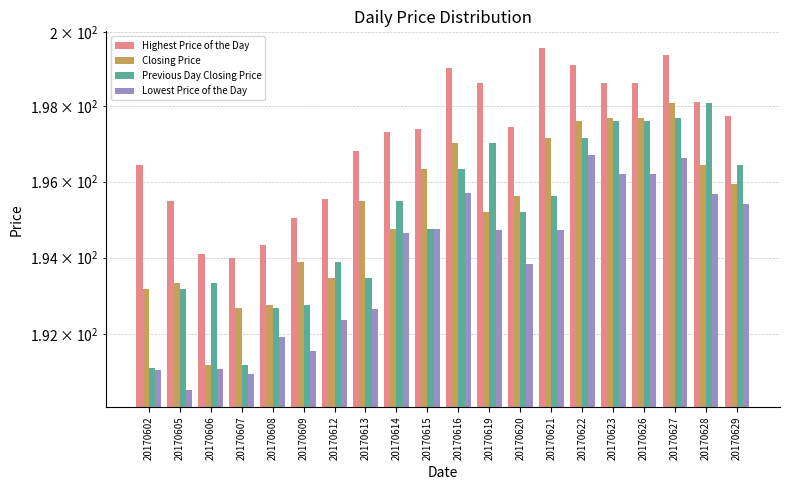

What is the smallest value displayed?

190.6